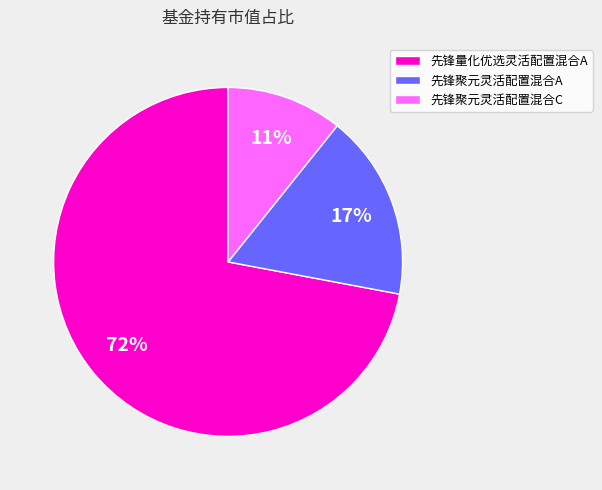

Is it true that 先锋聚元灵活配置混合C is 11% of the pie?

True